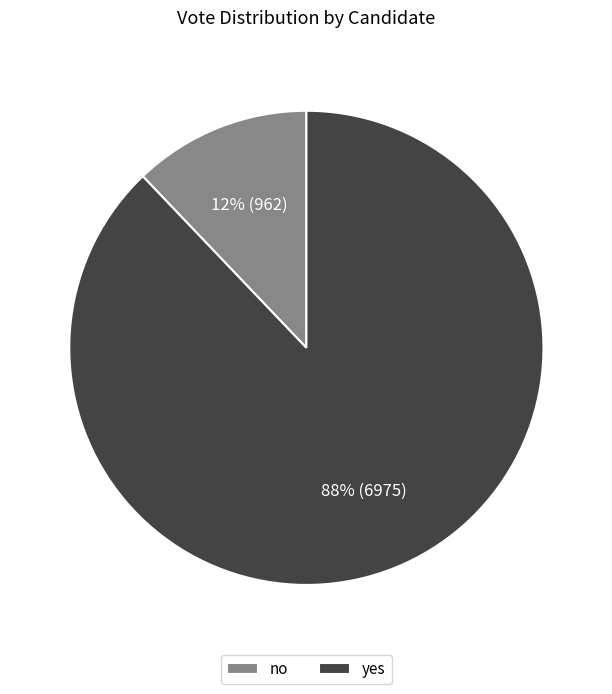

Which category has the smallest portion of the pie?

no